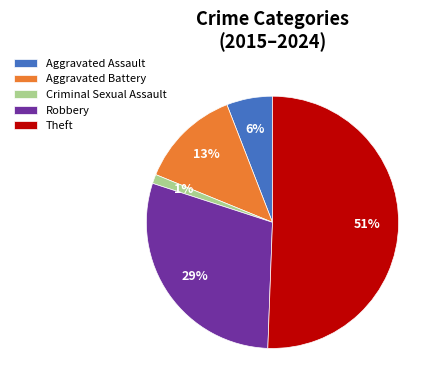

Which has a higher value, Robbery or Theft?

Theft